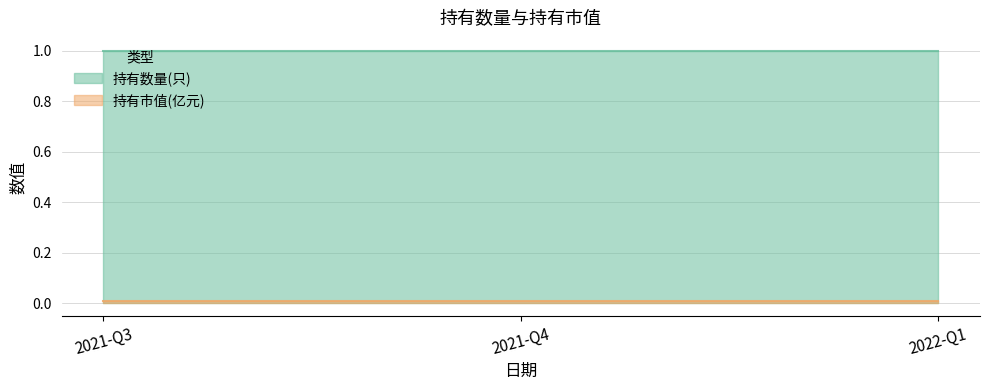

What is the value of the 持有数量(只) point at the 2nd from the left?

1.0